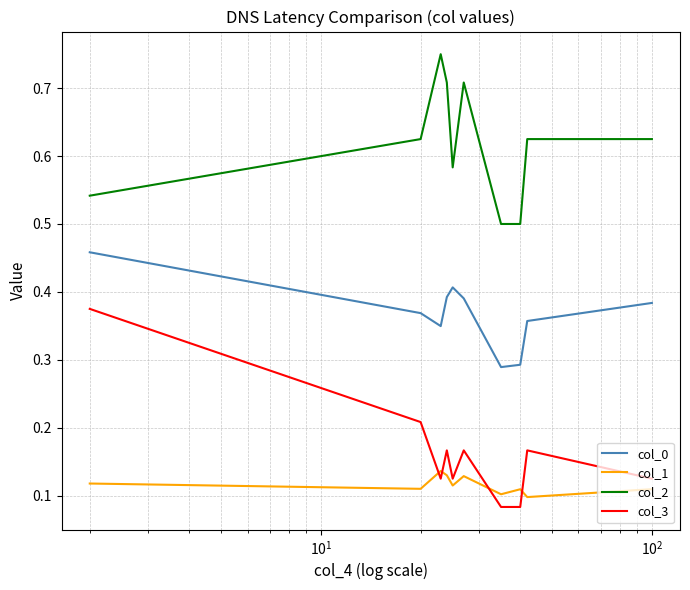

List the series in order of their peak value, lowest first.

col_1, col_3, col_0, col_2